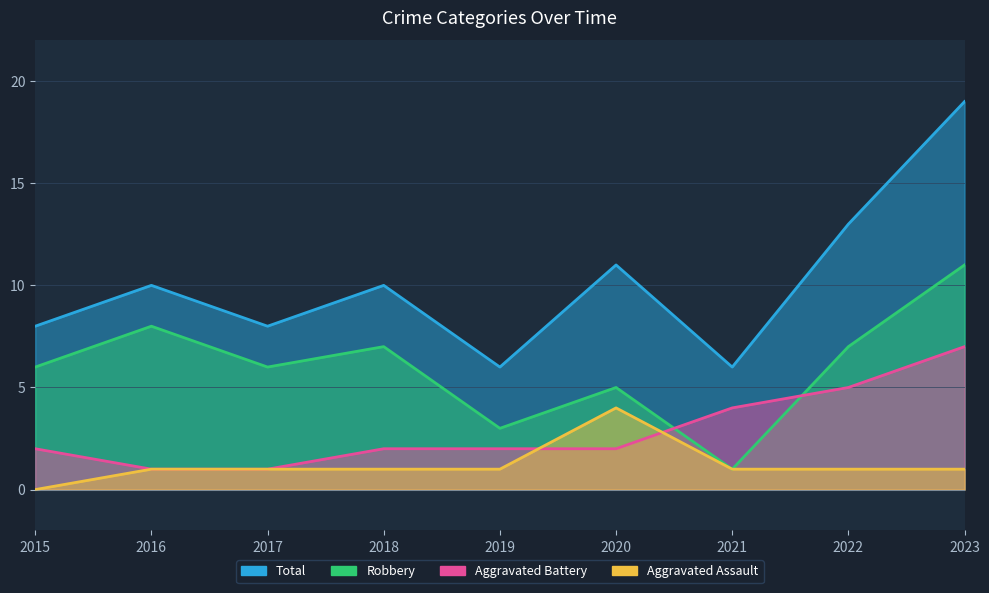

What is the sum of the Aggravated Assault values at 2015 and 2020?

4